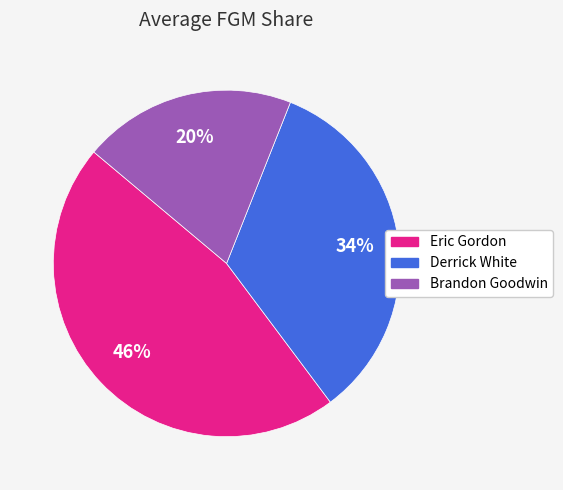

To the nearest percent, what is the difference between the largest and smallest slice percentages?

26%